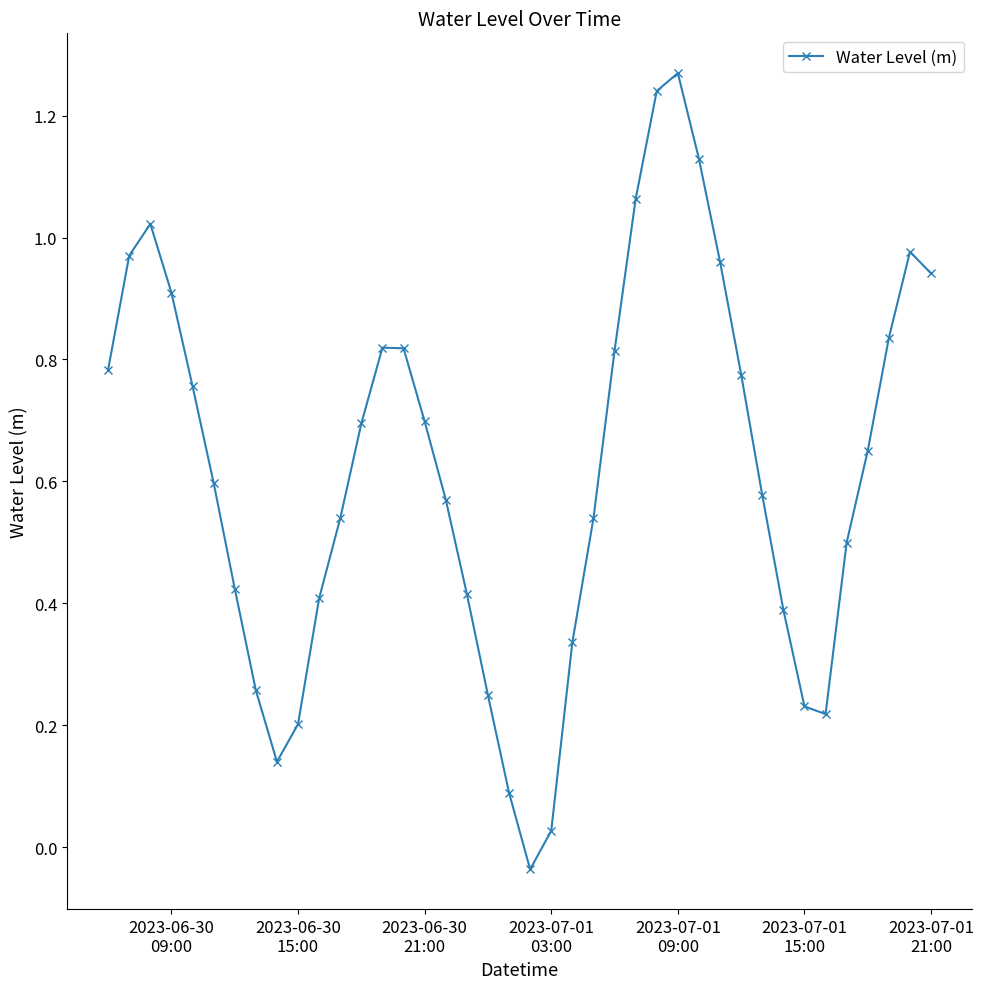

True or false: there are more than 2 points higher than both neighbors.

True